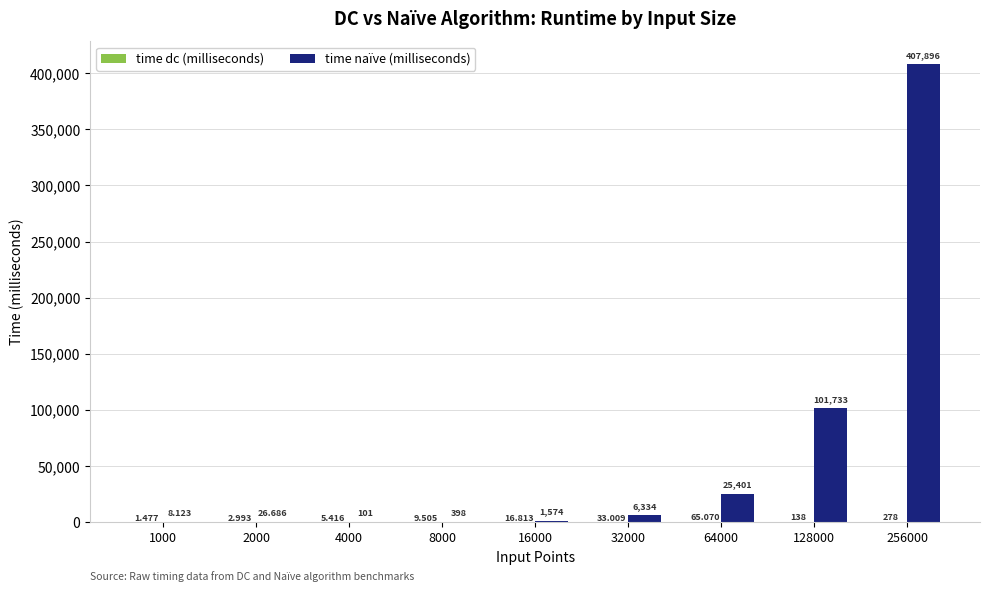

Count the number of categories in the chart.

9